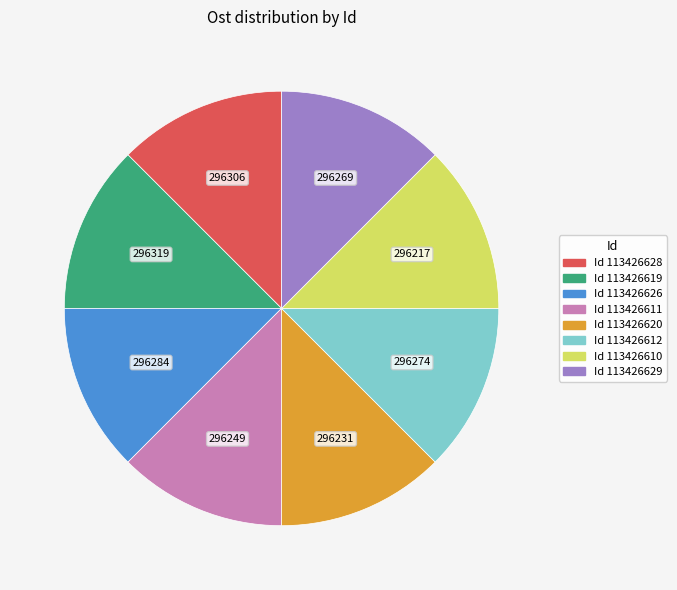

Is there any slice that represents more than half of the pie?

No